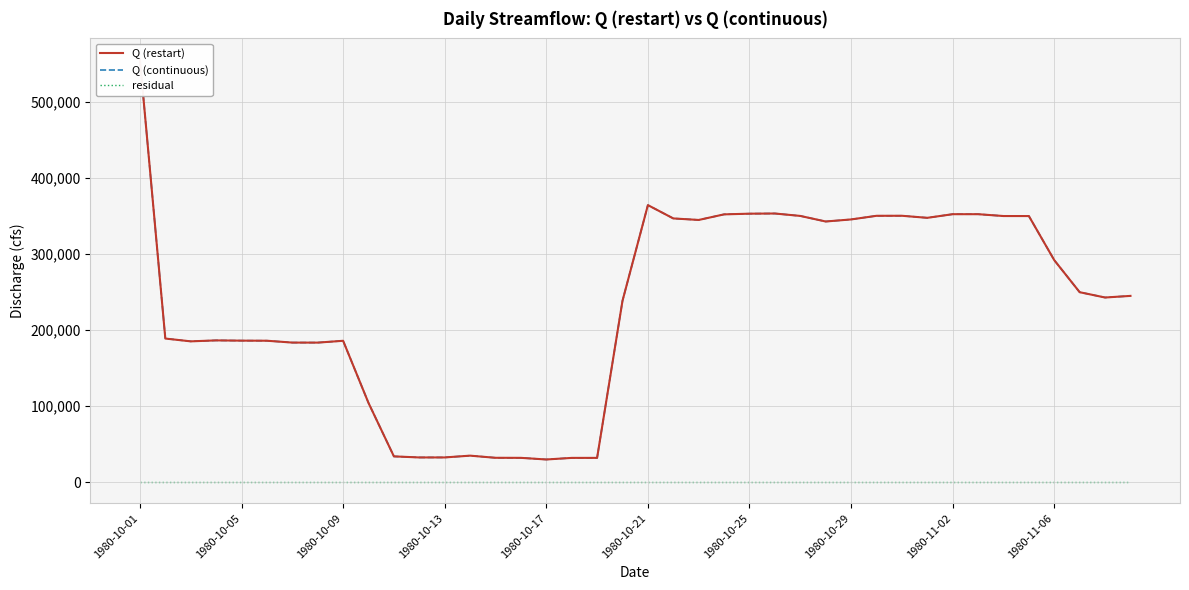

At which category is the sum across all series the highest?

1980-10-01